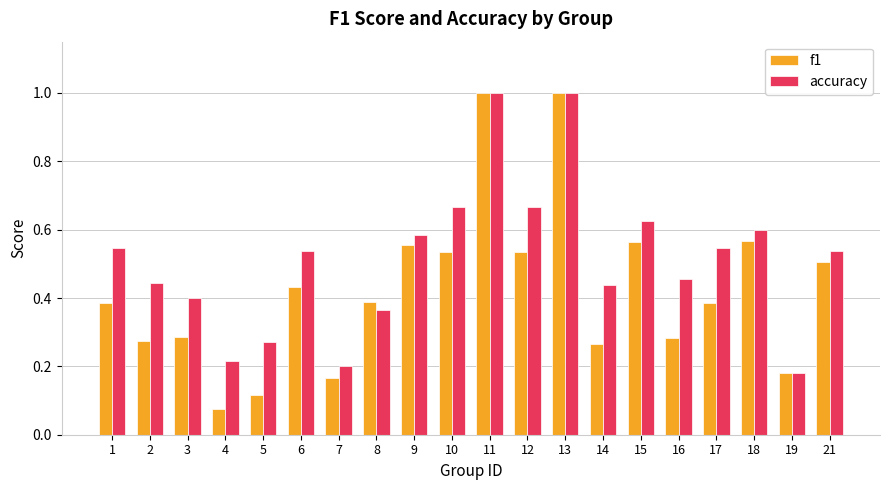

Which category has the lowest value across all series?

4